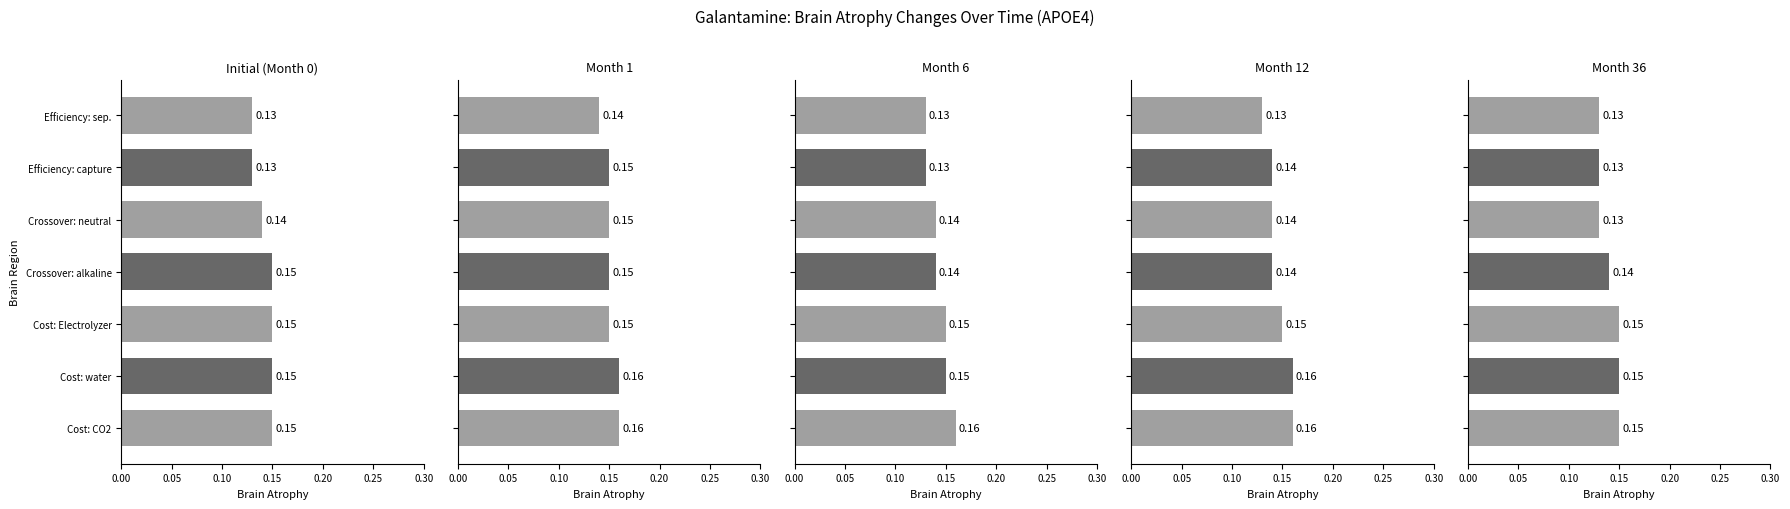

How many series are shown in this chart?

5